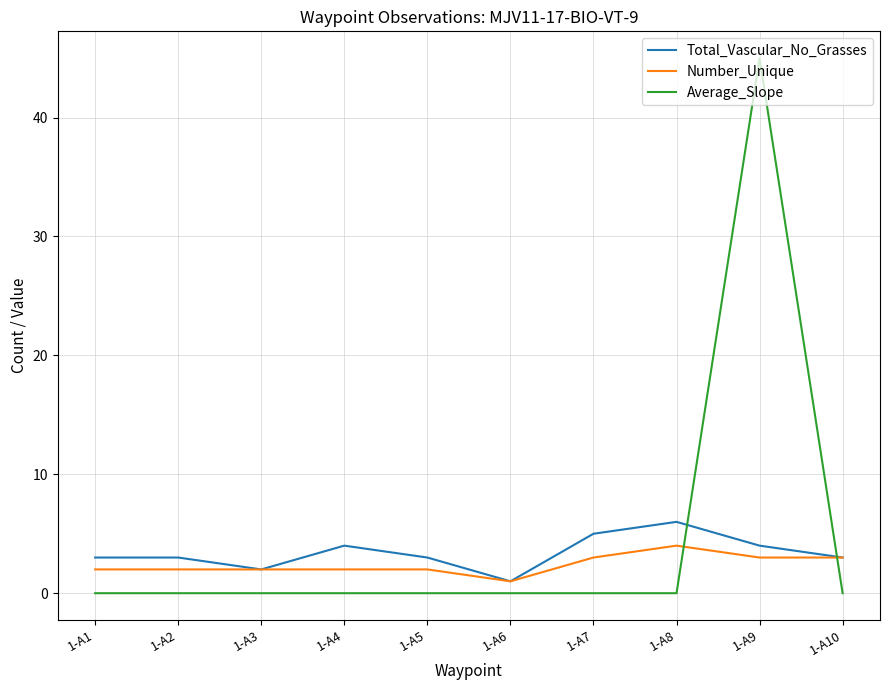

Rank the series at 1-A9 from lowest to highest value.

Number_Unique, Total_Vascular_No_Grasses, Average_Slope